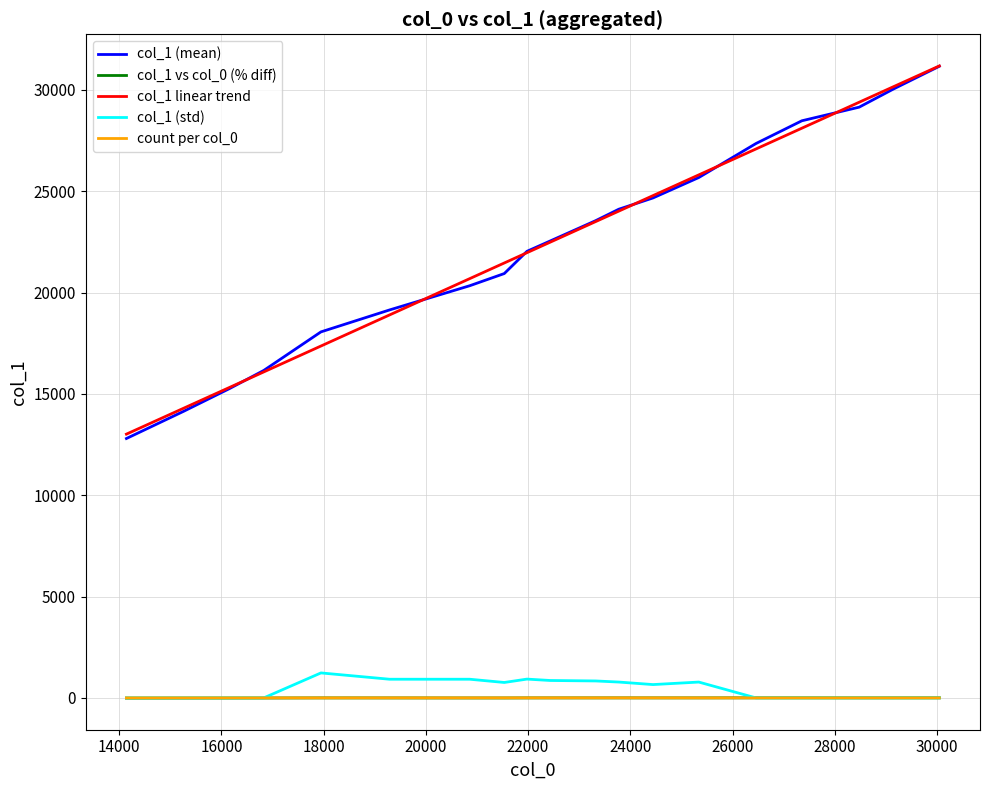

What is the lowest value of the col_1 (mean) series?

12800.0